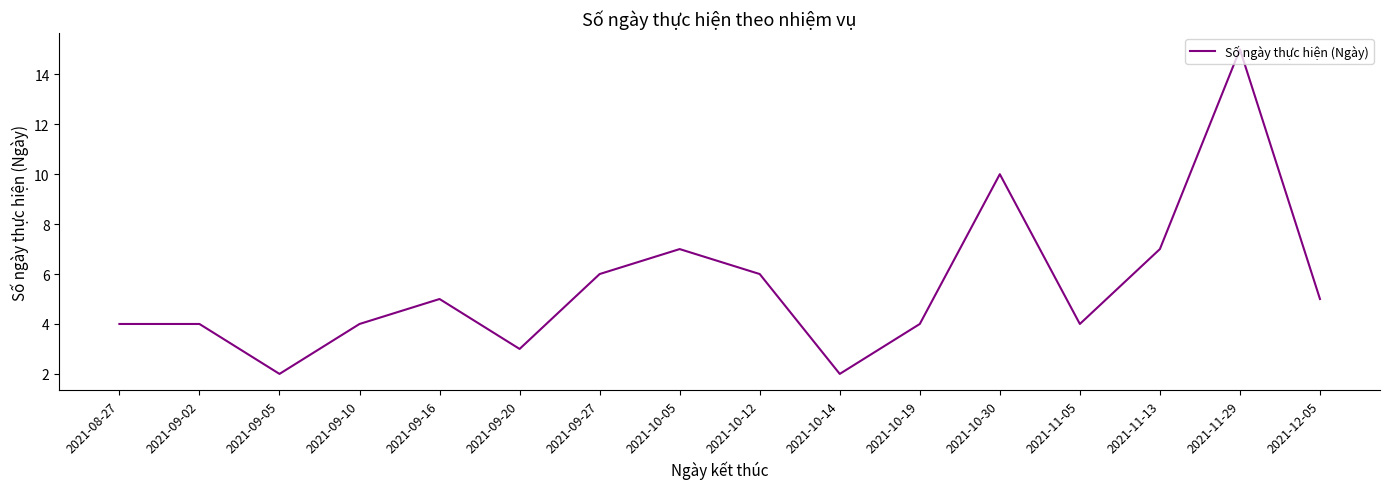

True or false: there are more than 1 points higher than both neighbors.

True